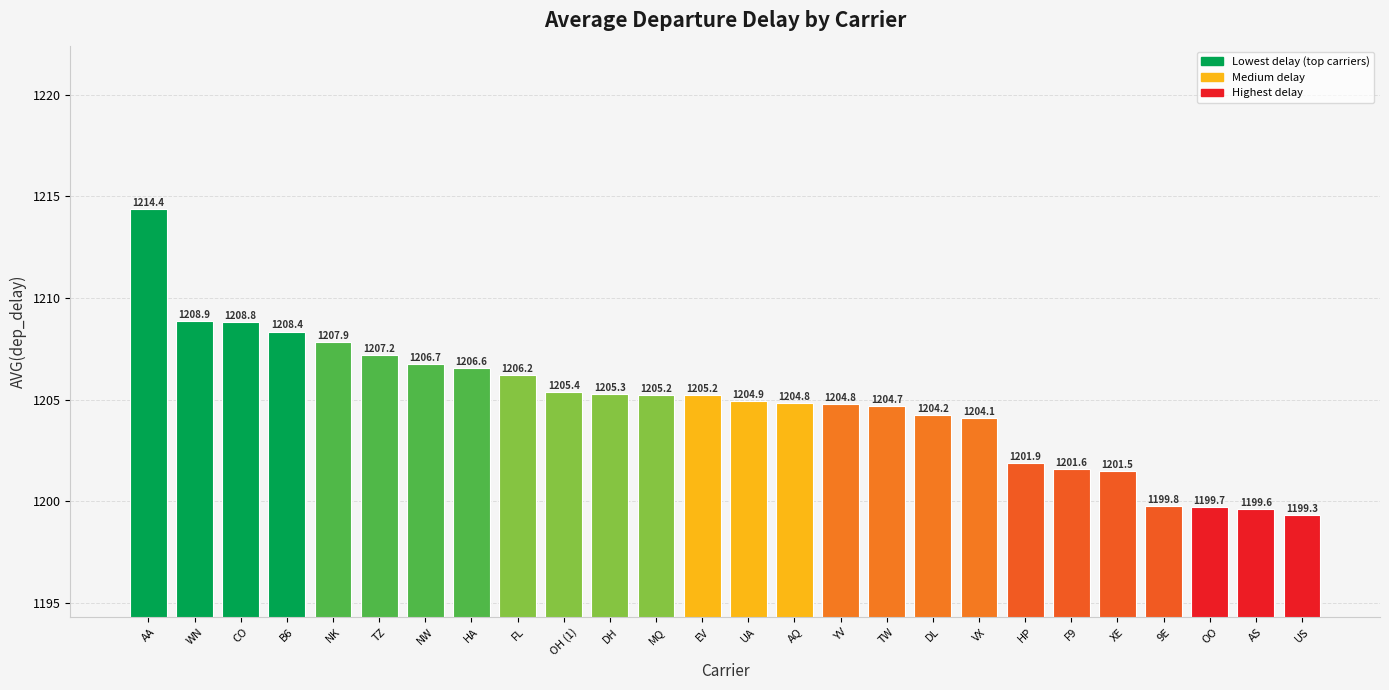

Where is the data nearest to the value 1206?

FL